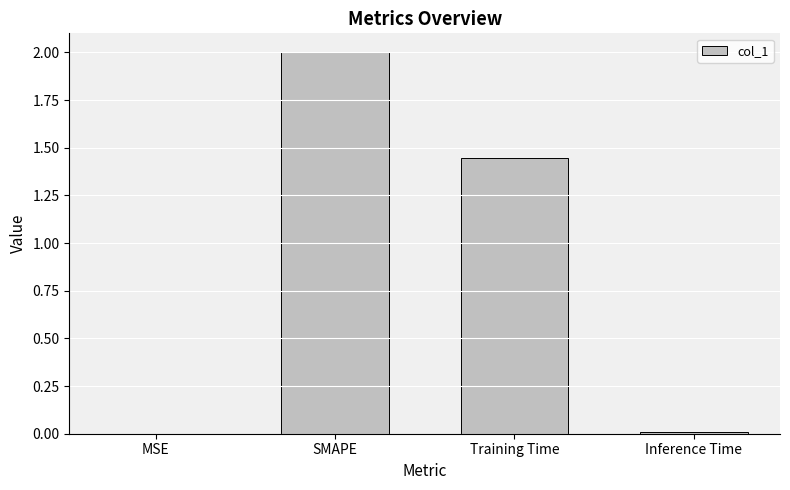

At which label is the value closest to 1?

Training Time